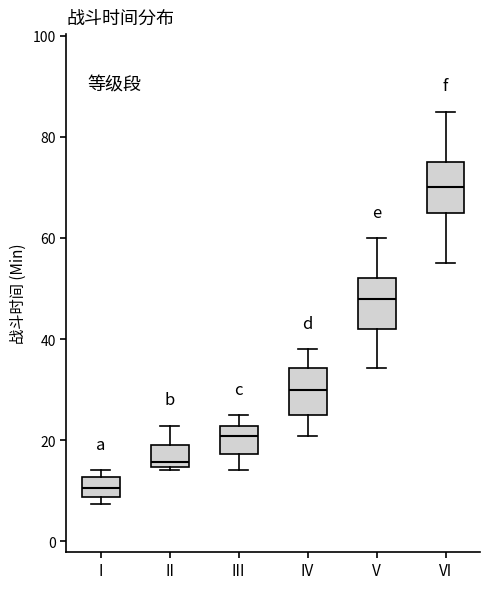

Reading left to right, read every box against the y-axis: the position of its median line, the range the box covers, and the ends of its whiskers. The values are not printed on the chart, so give them approximately, as read against the axis.

I: median 10, box 8 to 12, whiskers 8 (just below the box's lower edge) to 14
II: median 16, box 14 to 18, whiskers 14 (just below the box's lower edge) to 22
III: median 20, box 18 to 22, whiskers 14 to 26
IV: median 30, box 26 to 34, whiskers 20 to 38
V: median 48, box 42 to 52, whiskers 34 to 60
VI: median 70, box 66 to 76, whiskers 56 to 86